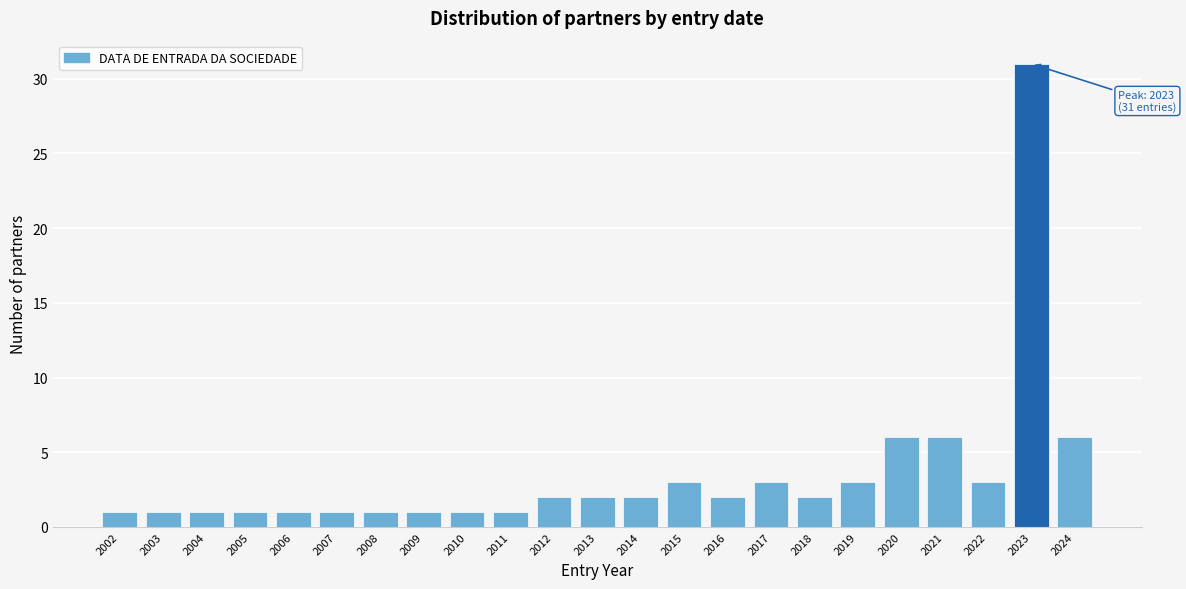

Reading left to right, list all the values displayed in this chart.

1	1	1	1	1	1	1	1	1	1	2	2	2	3	2	3	2	3	6	6	3	31	6